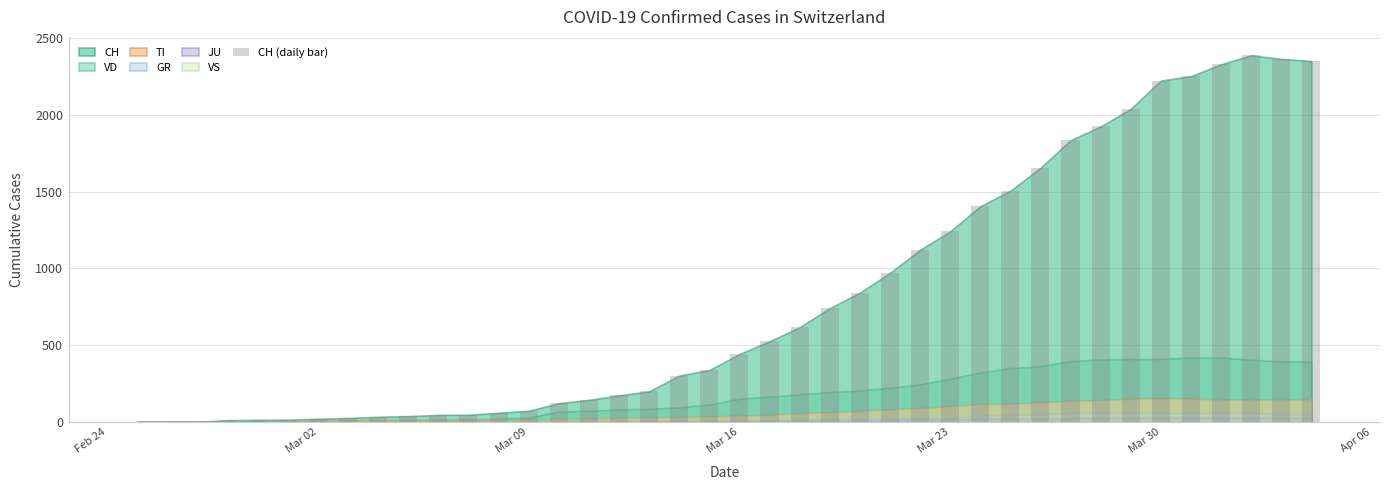

Are the bars horizontal?

No